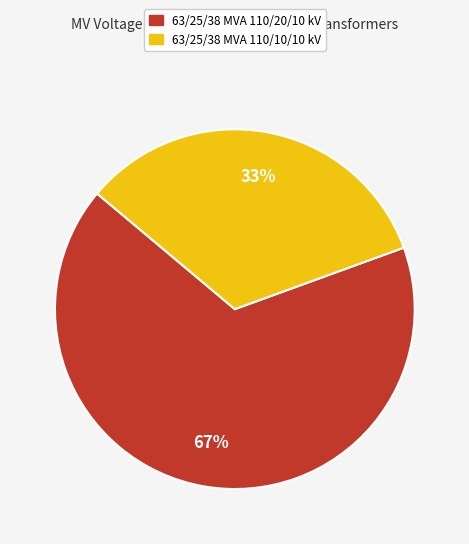

True or false: 63/25/38 MVA 110/20/10 kV accounts for 67% of the total.

True